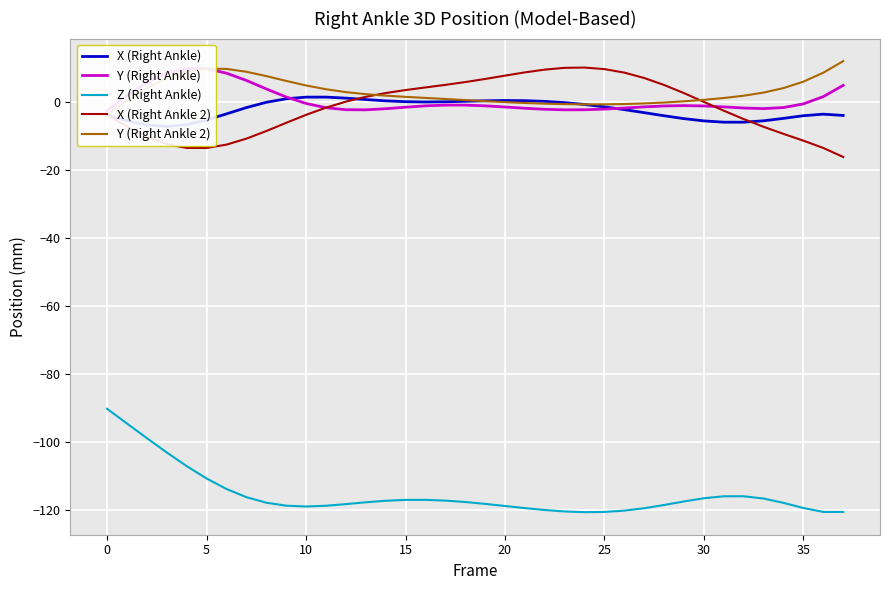

Which label corresponds to the largest value in the chart?

37